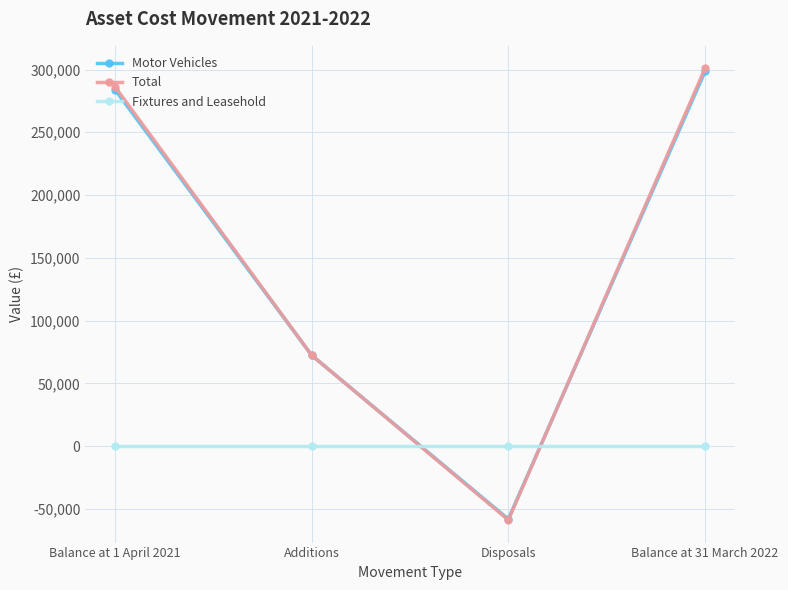

What is the label of the 2nd point from the right?

Disposals